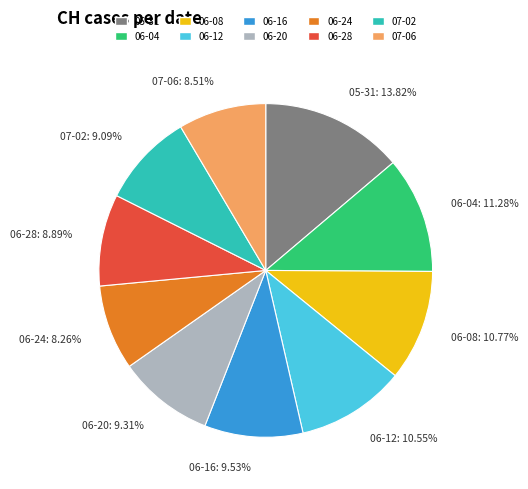

Is there any slice that represents more than half of the pie?

No